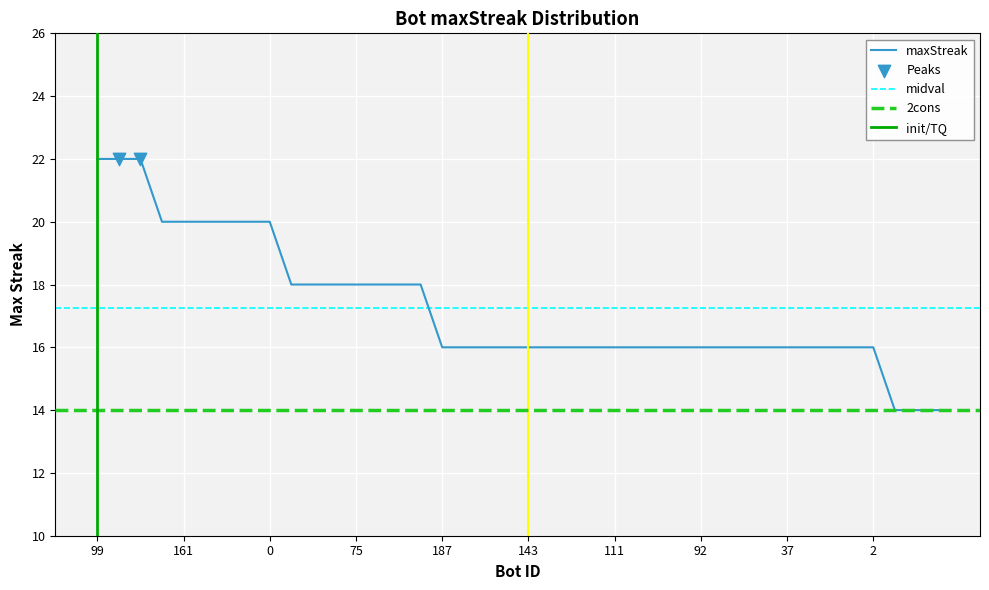

What is the ratio of the value at 24 to the value at 70?

1.0